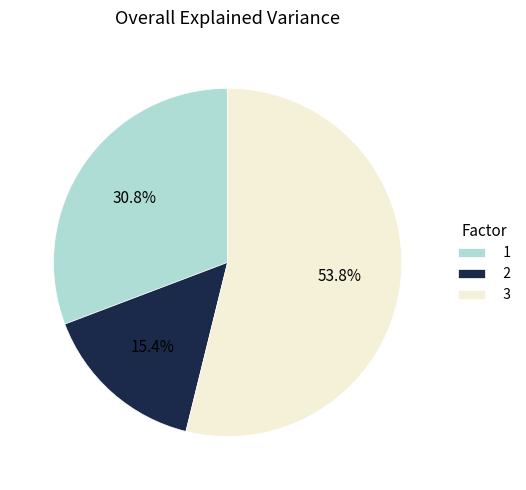

Is 2 the majority of the pie?

No